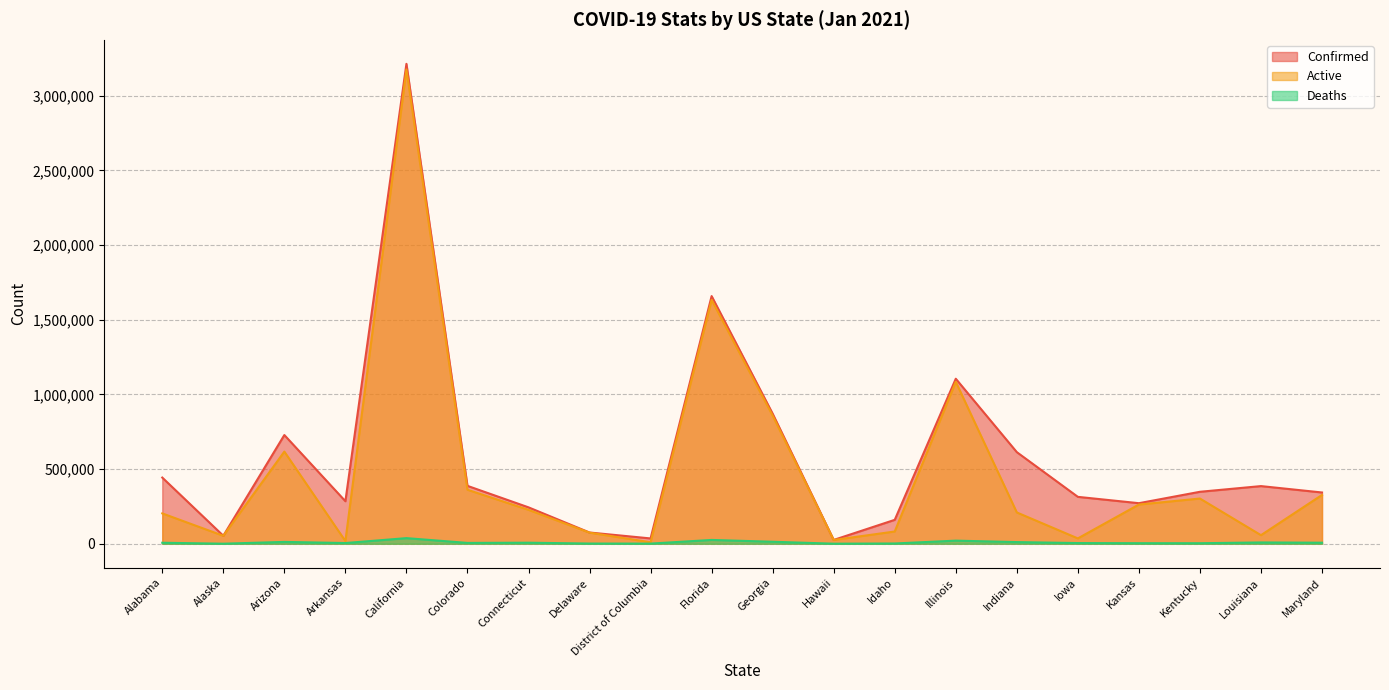

What are all the series names shown in the legend?

Confirmed, Active, Deaths